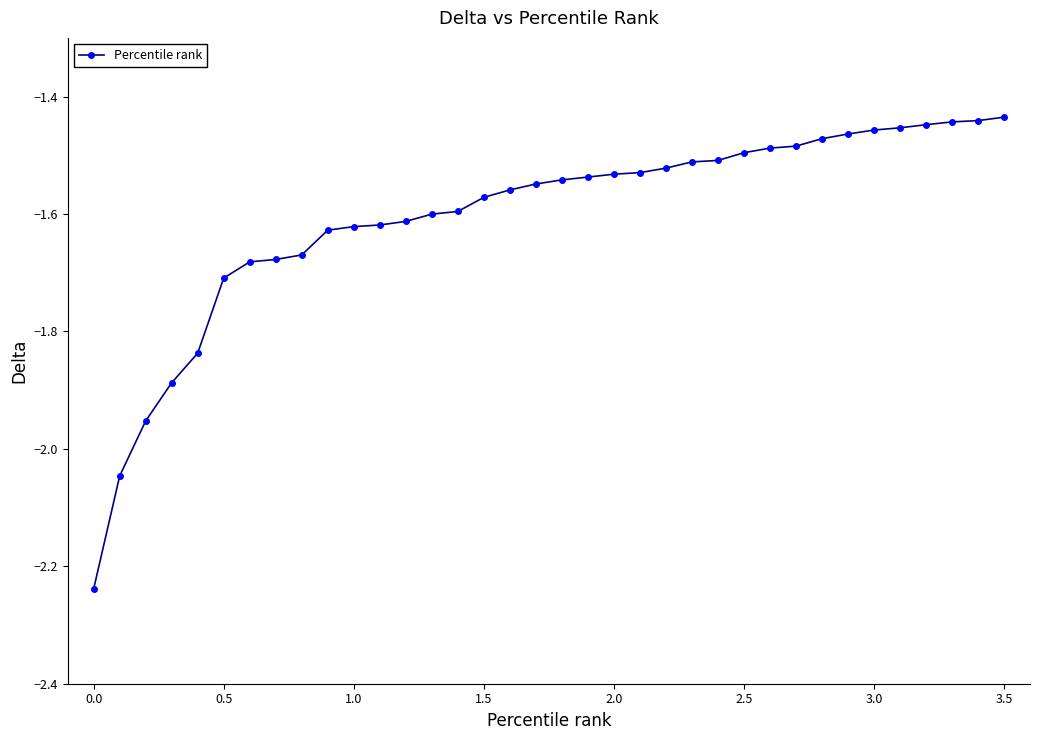

What is the difference between the maximum and minimum values?

0.8